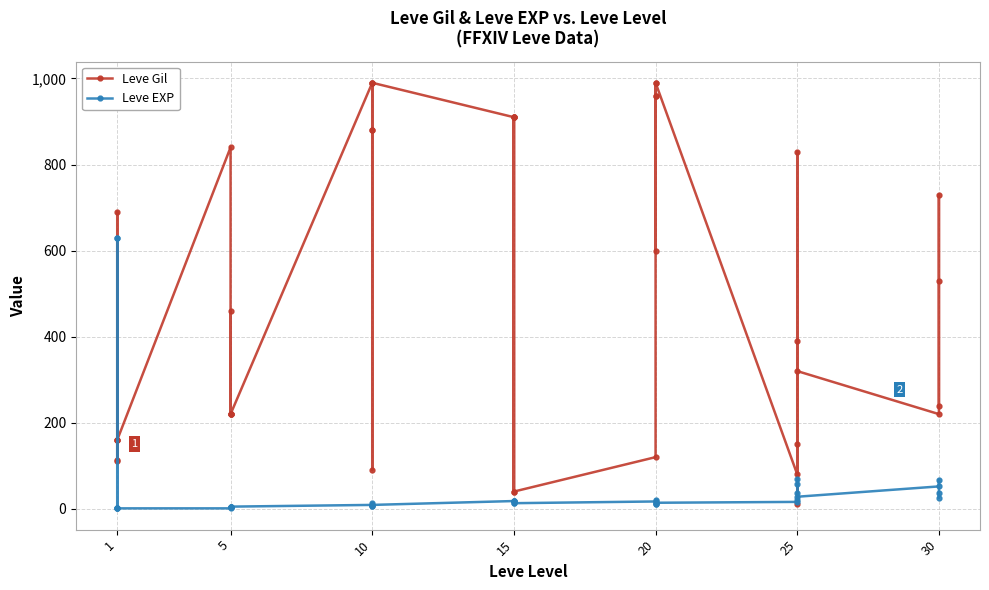

True or false: Leve Gil has a value of 82 at 1.

False